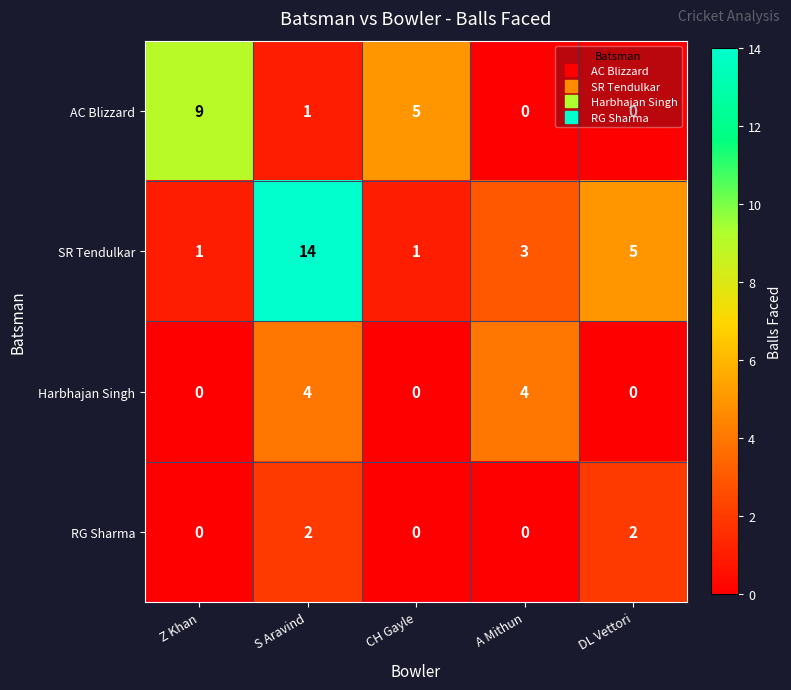

Which series changed the most between Z Khan and A Mithun?

AC Blizzard